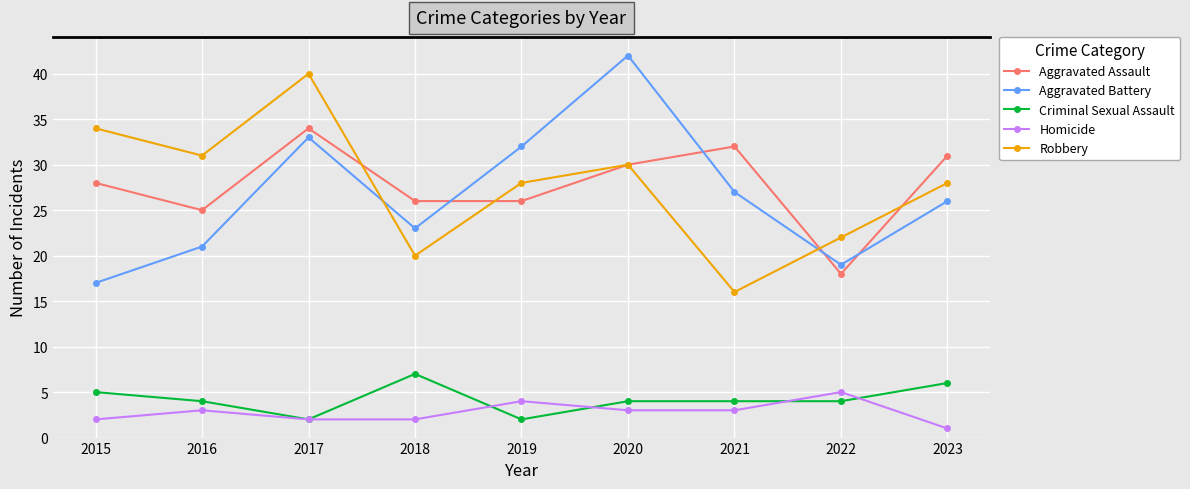

What is the difference between the Robbery values at 2019 and 2022?

6